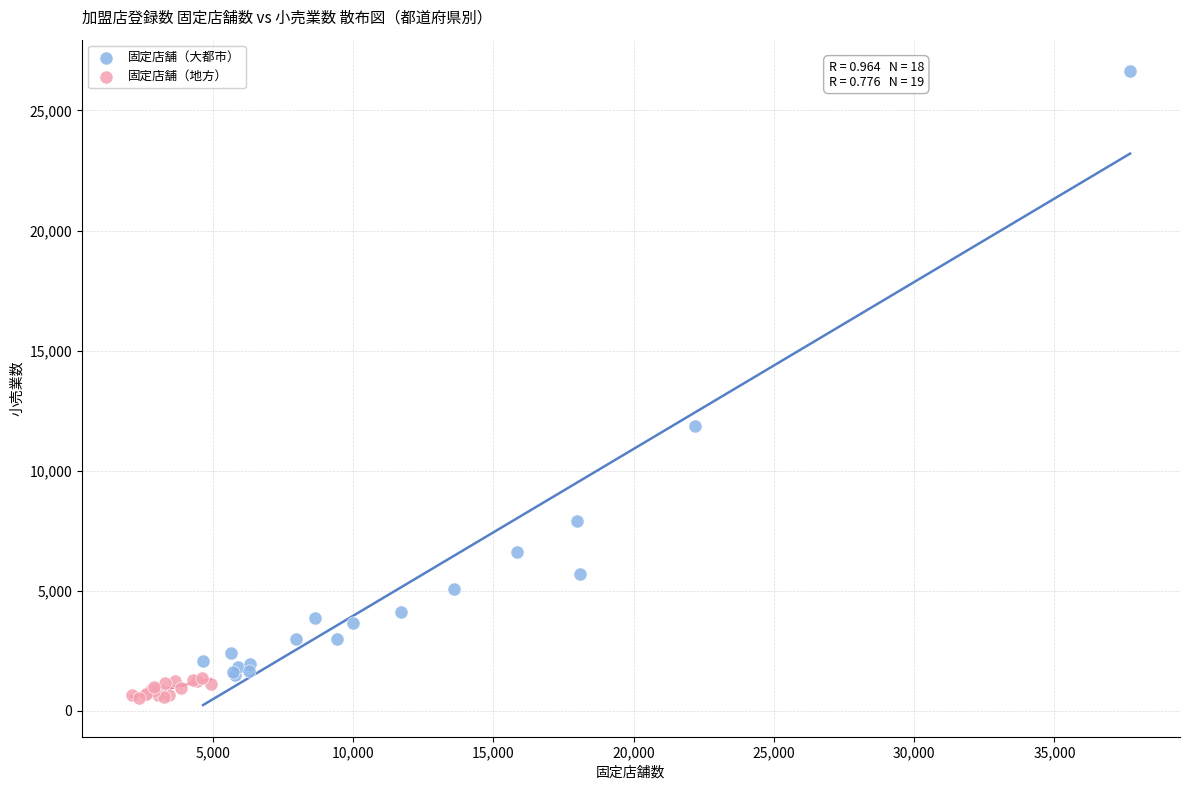

Which series has the largest Y range (max minus min)?

固定店舗（大都市）